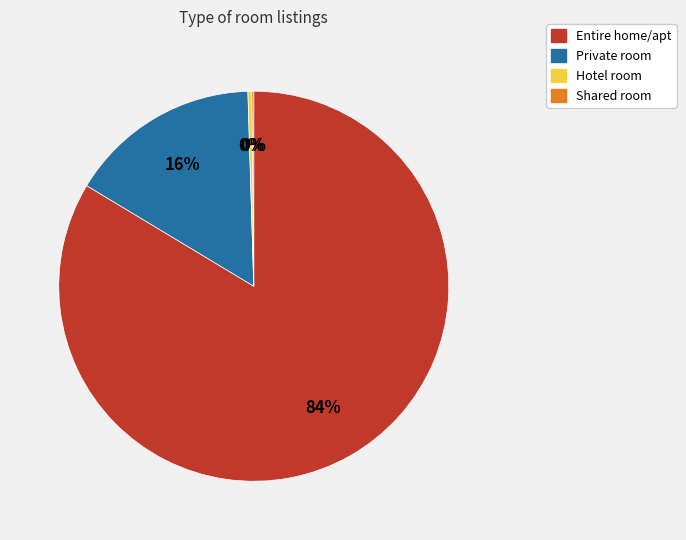

Which category has the biggest portion of the pie?

Entire home/apt